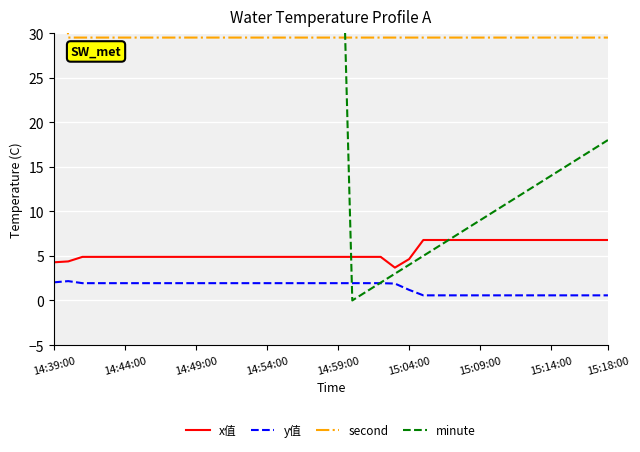

True or false: x值 and y值 intersect in this chart.

False